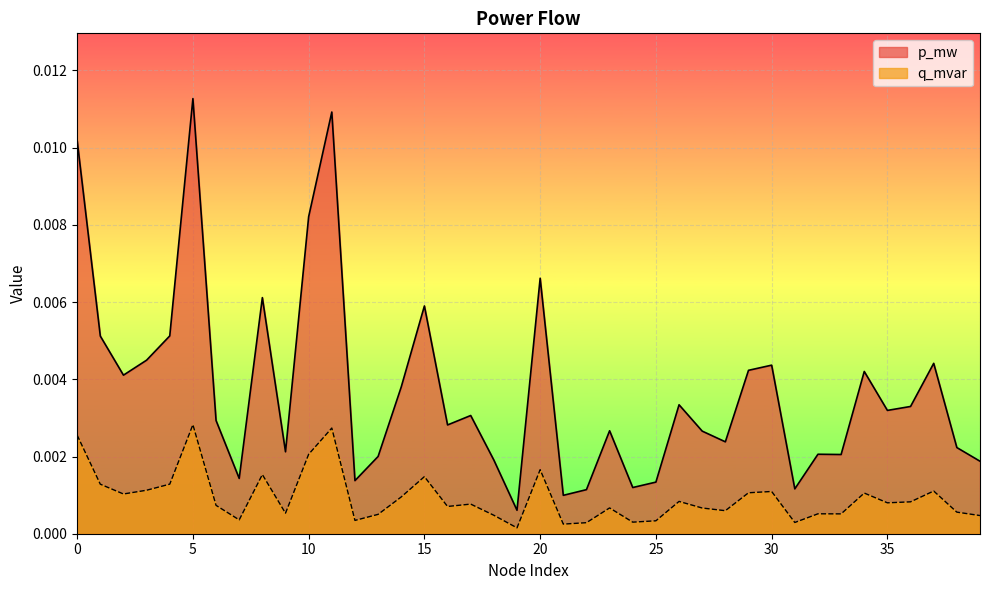

True or false: p_mw and q_mvar cross at least once.

False